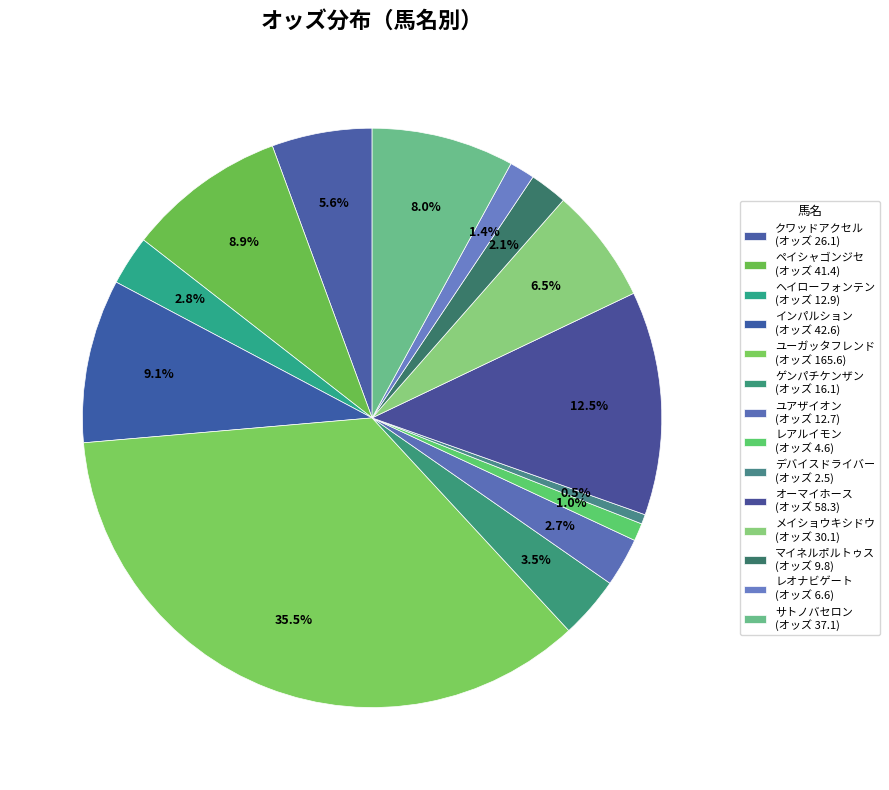

How many slices are in this pie chart?

14